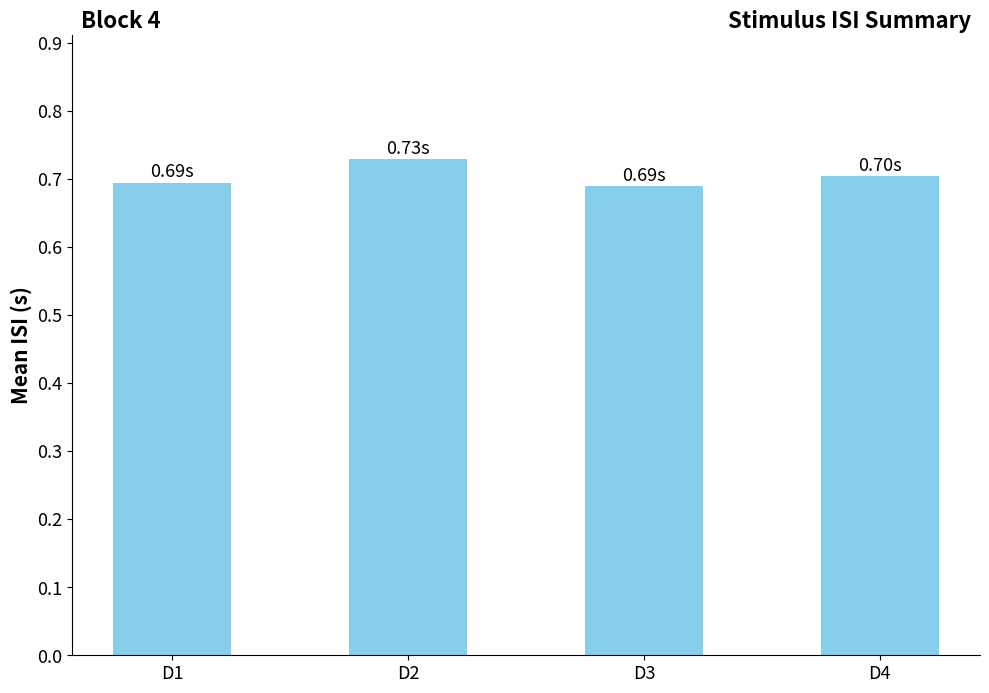

Which has a higher value, D4 or D2?

D2